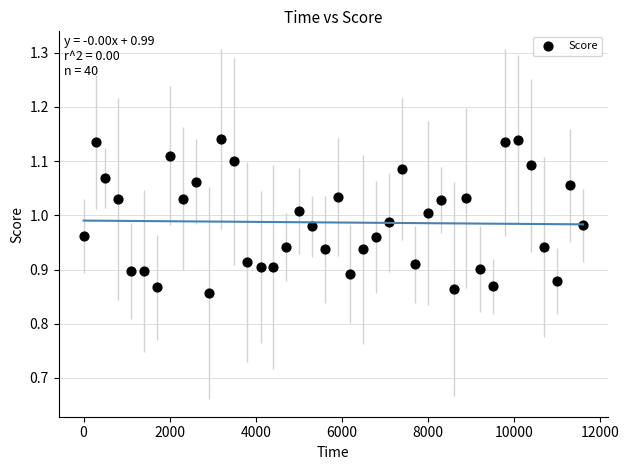

What is the range of X values (max minus min)?

11607.3